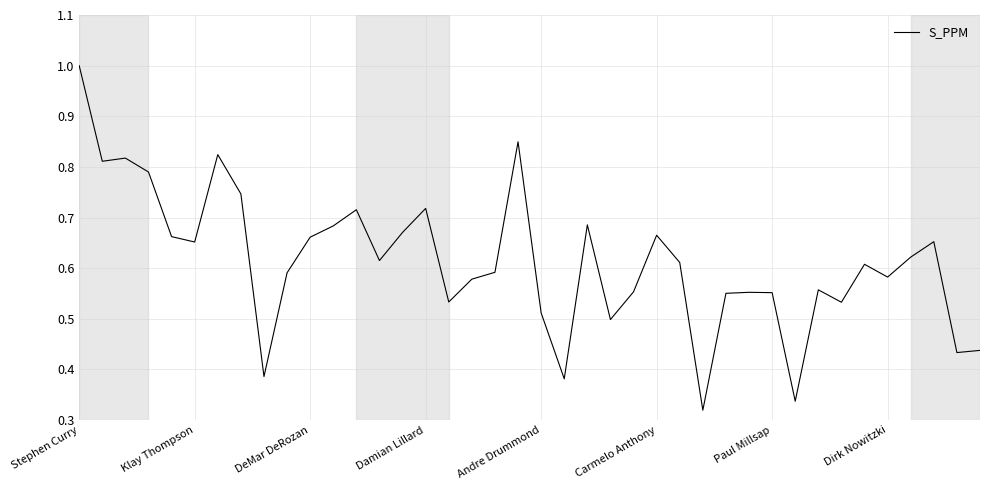

Is it true that the value at Paul Millsap is 0.1?

False